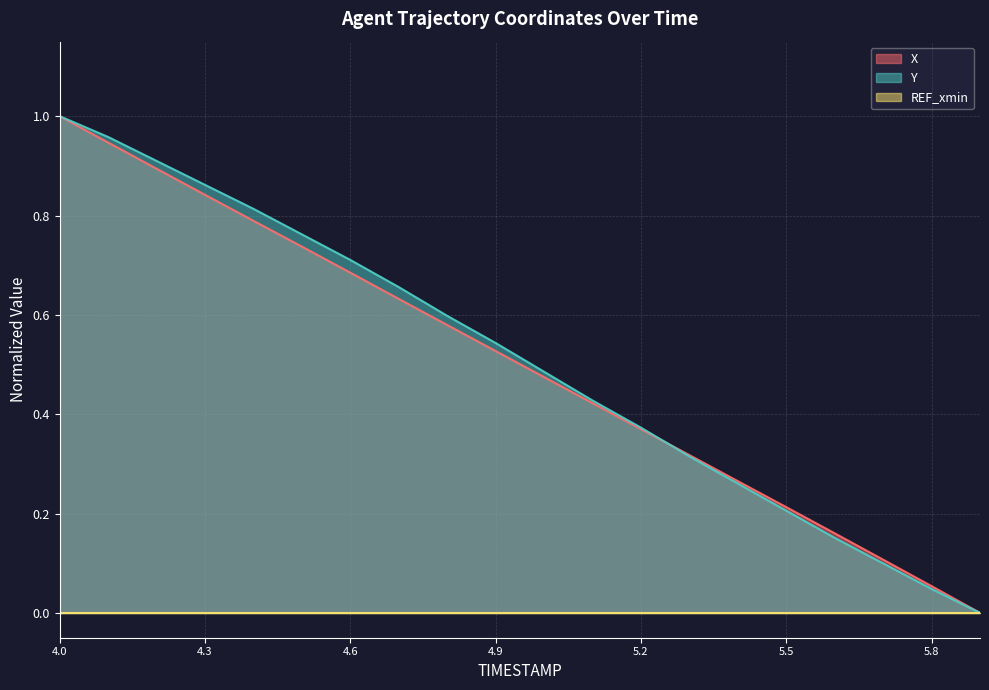

What position from the left is 4.6?

7